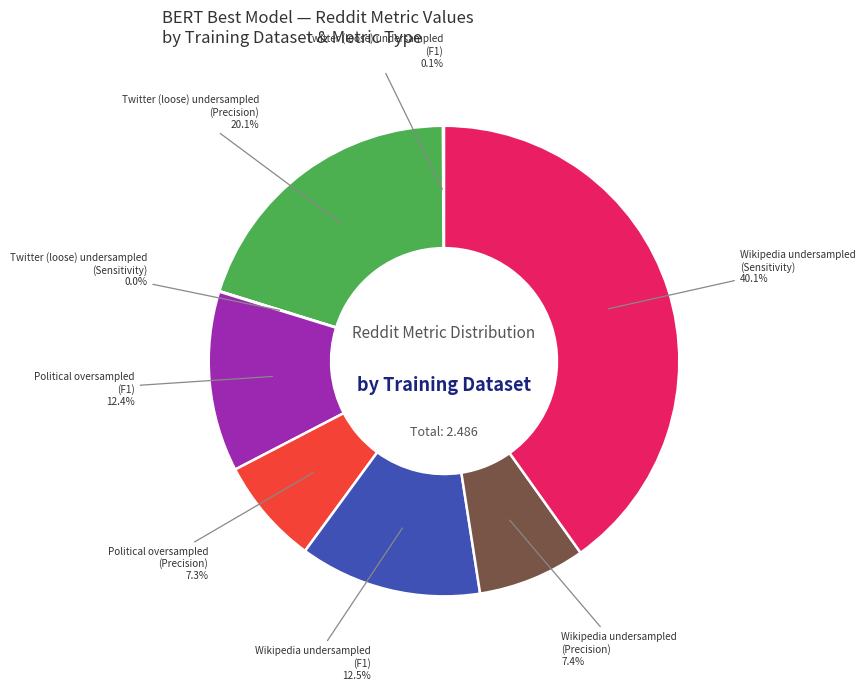

Does any single category account for the majority?

No